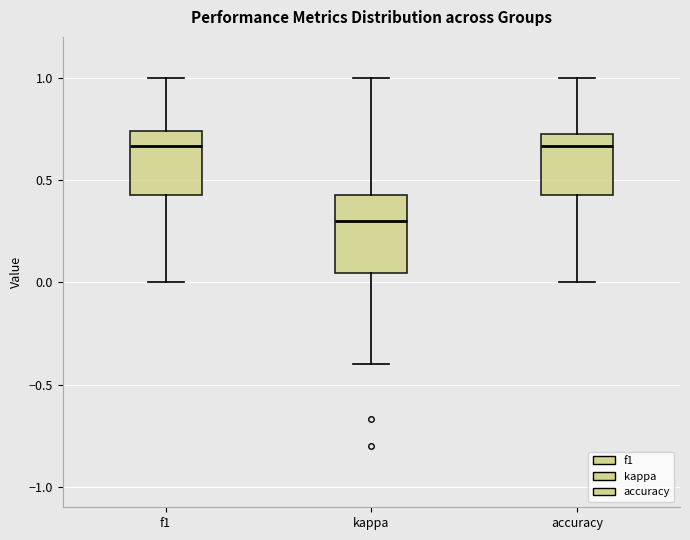

Reading left to right, transcribe this box plot: for each box, give where its median line is, the range the box spans, and where its two whiskers end, as read against the y-axis. The values are not printed on the chart, so give them approximately, as read against the axis.

f1: median 0.65, box 0.45 to 0.75, whiskers 0.00 to 1.00
kappa: median 0.30, box 0.05 to 0.45, whiskers -0.40 to 1.00
accuracy: median 0.65, box 0.45 to 0.75, whiskers 0.00 to 1.00